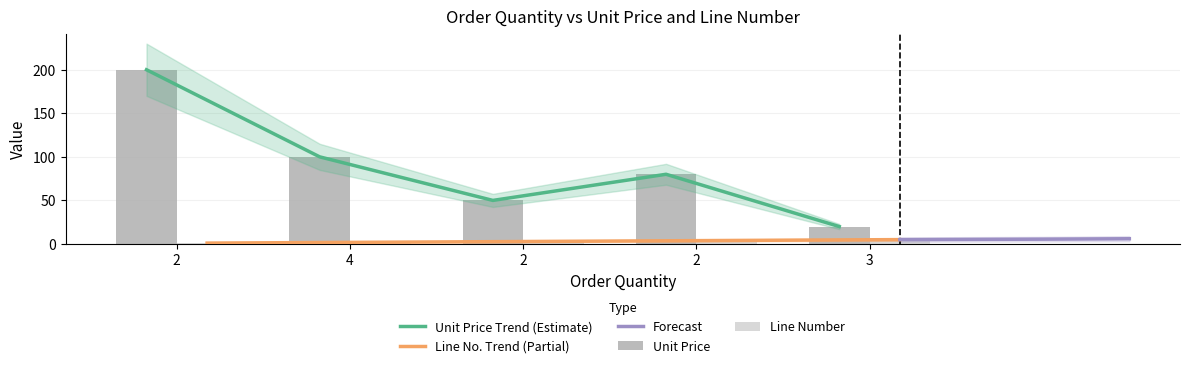

The value of Line Number at 4 is 1. True or false?

False